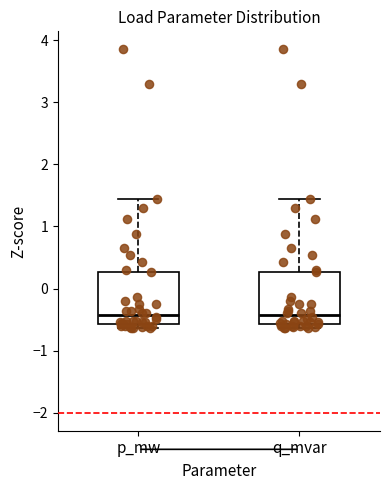

Where is the upper edge of the box for p_mw on the y-axis? The values are not printed on the chart, so give them approximately, as read against the axis.

0.3